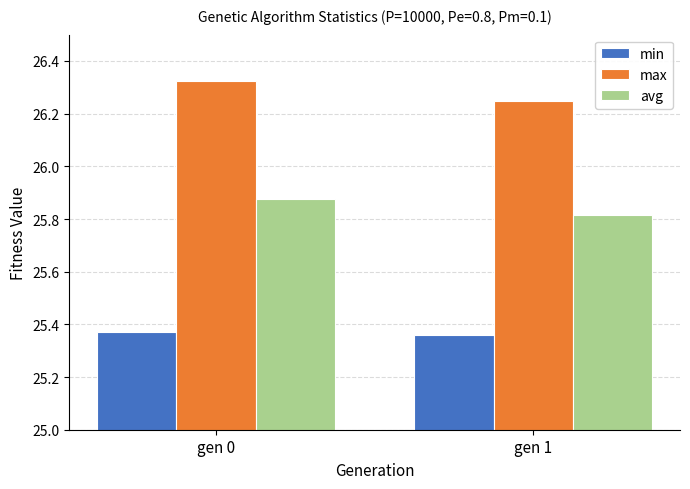

How many bars are there in each group?

3